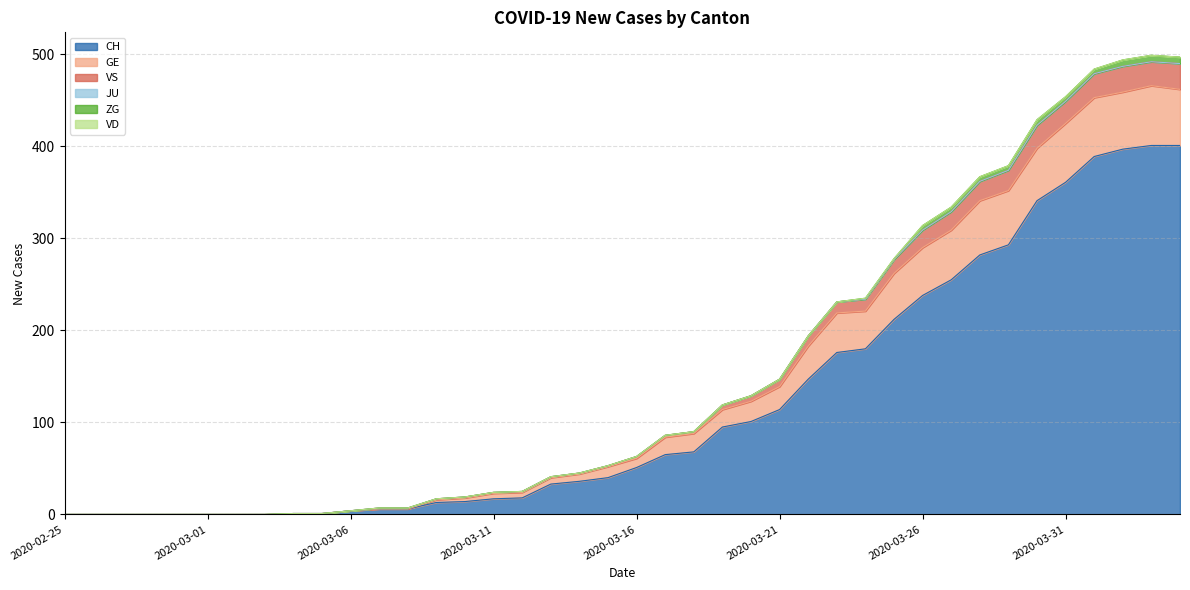

The value of GE at 2020-03-02 is -285. True or false?

False